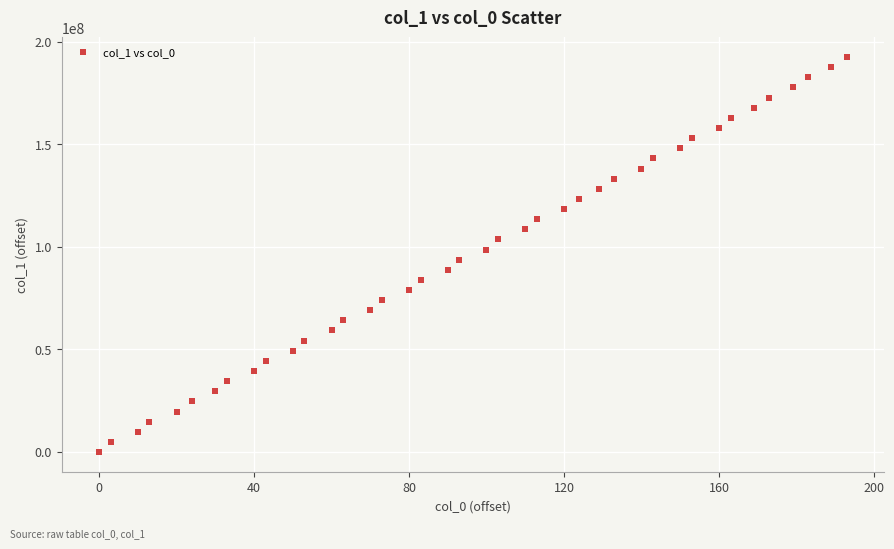

What is the range of Y values (max minus min)?

192528732